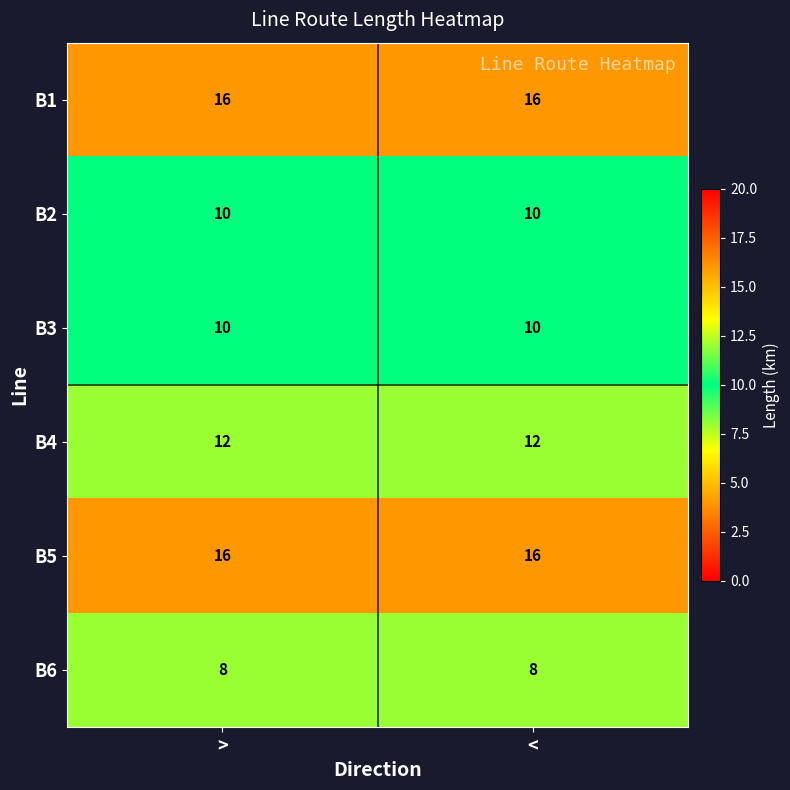

What is the average value of the B6 series?

8